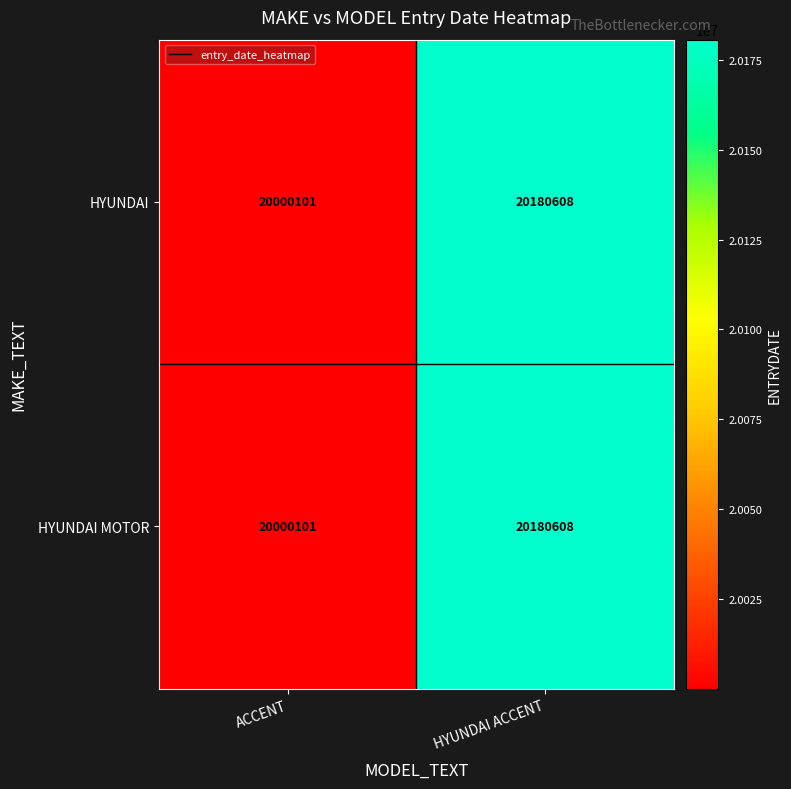

What is the total value across all series at HYUNDAI ACCENT?

40361216